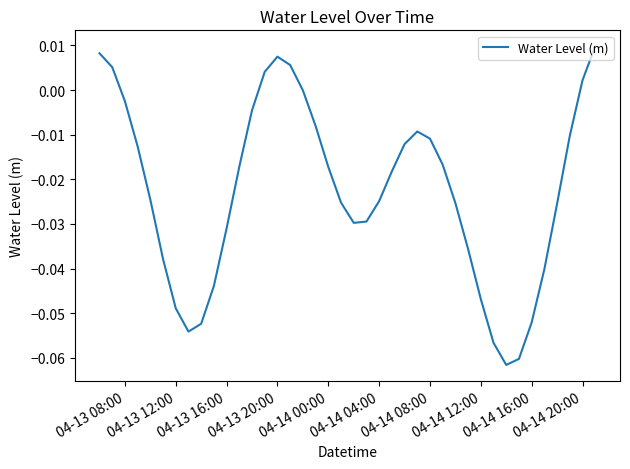

Between 04-13 20:00 and 04-14 00:00, which is larger?

04-13 20:00